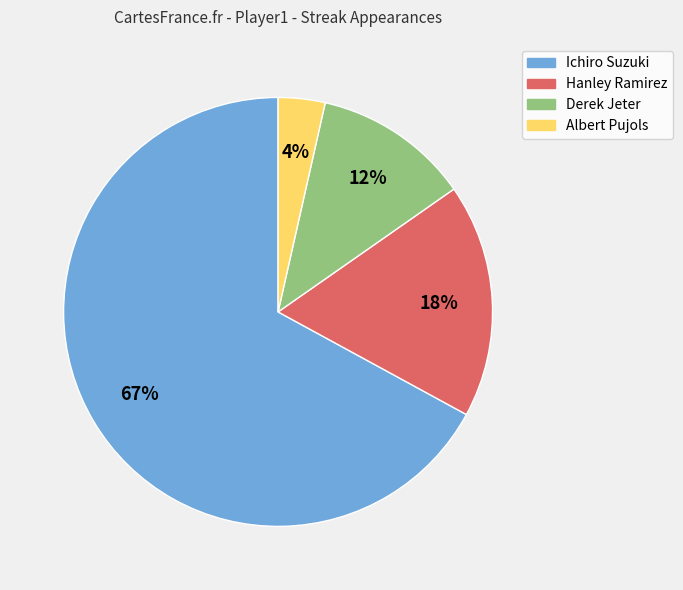

The Ichiro Suzuki slice represents 59% of the pie. True or false?

False